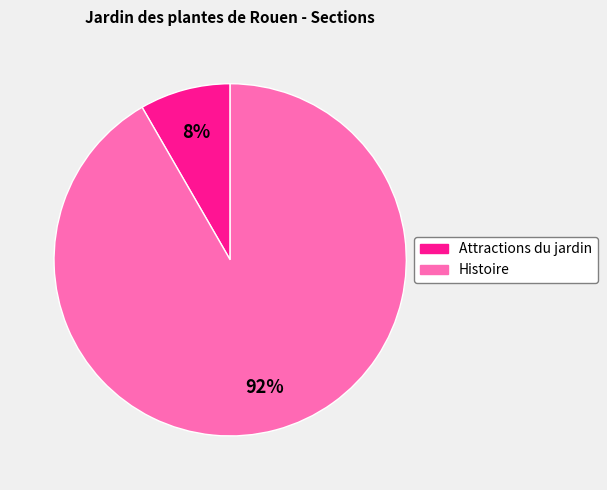

Is the sum of Histoire and Attractions du jardin greater than half?

Yes